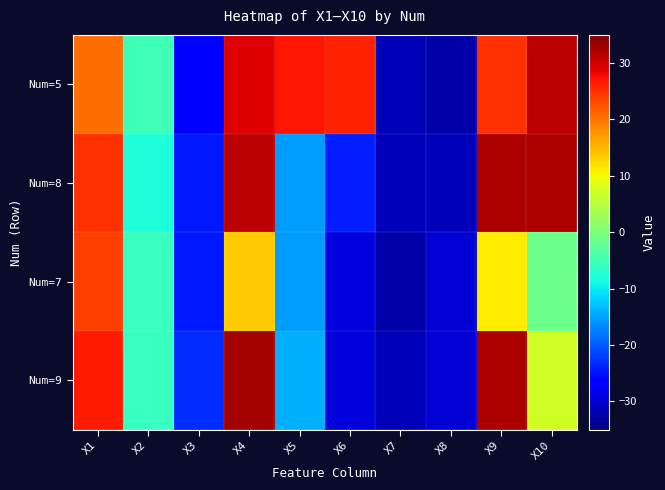

Reading right to left, transcribe all the data shown in this chart.

Num=5: X10=31.4	X9=25.1	X8=-32.4	X7=-31.5	X6=26.1	X5=26.9	X4=29.2	X3=-26.5	X2=-5.0	X1=20.4
Num=8: X10=32.1	X9=32.2	X8=-31.4	X7=-31.4	X6=-24.3	X5=-15.6	X4=31.3	X3=-24.4	X2=-8.0	X1=24.9
Num=7: X10=-1.3	X9=11.1	X8=-29.6	X7=-32.5	X6=-29.1	X5=-15.6	X4=13.4	X3=-24.4	X2=-5.8	X1=23.8
Num=9: X10=7.2	X9=32.2	X8=-29.6	X7=-31.4	X6=-29.4	X5=-14.0	X4=32.6	X3=-23.1	X2=-5.8	X1=26.6